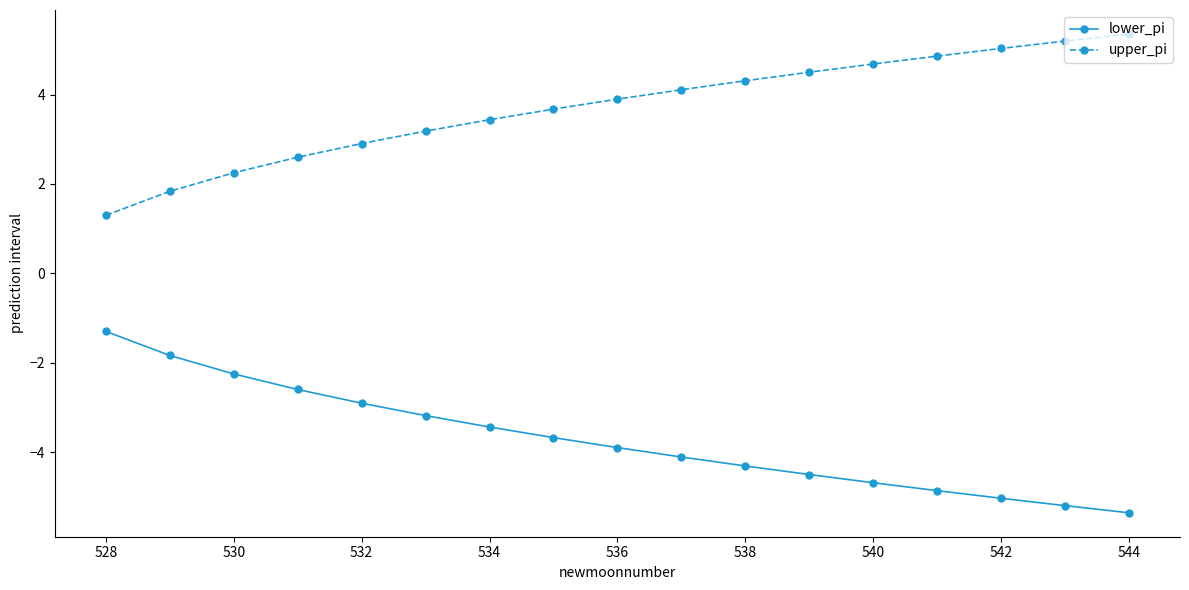

What are all the series names shown in the legend?

lower_pi, upper_pi